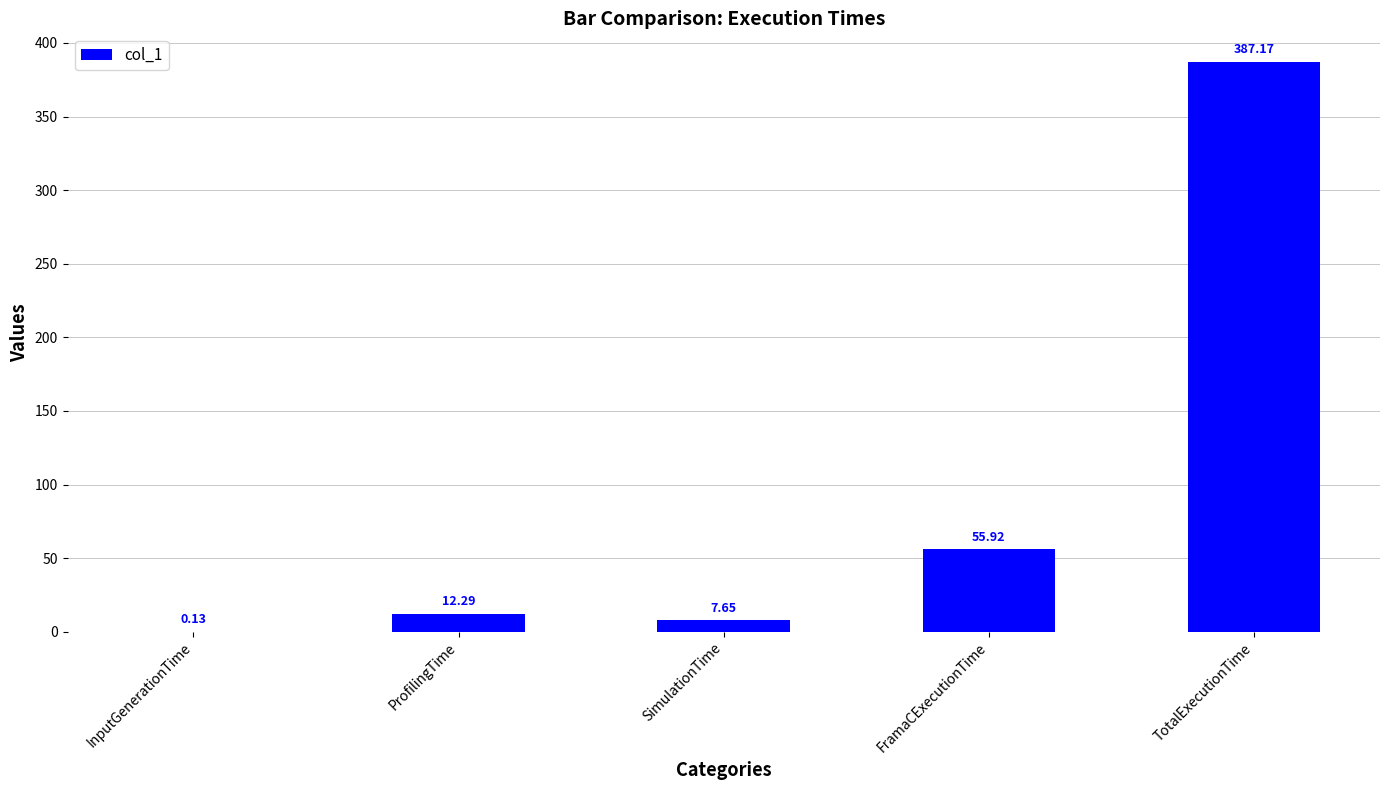

Which category has the highest value across all series?

TotalExecutionTime